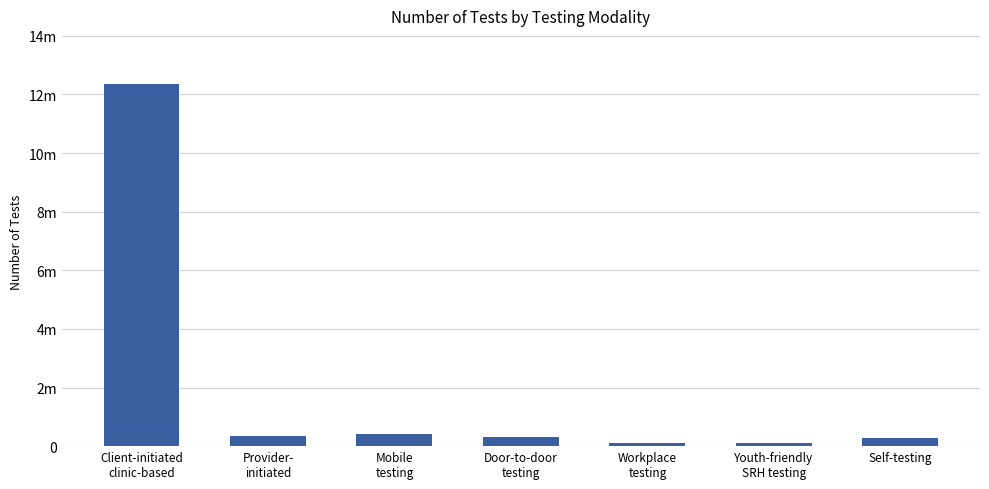

What is the smallest value displayed?

105767.2